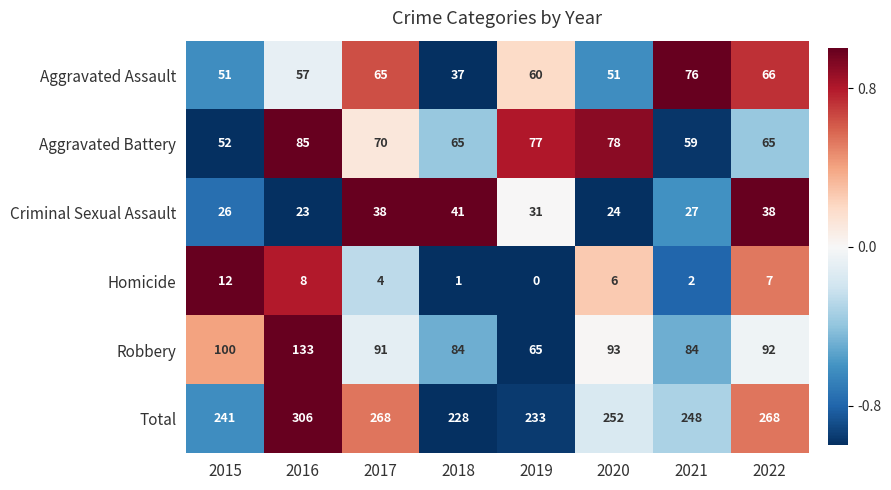

Which series has the largest range (max minus min)?

Total